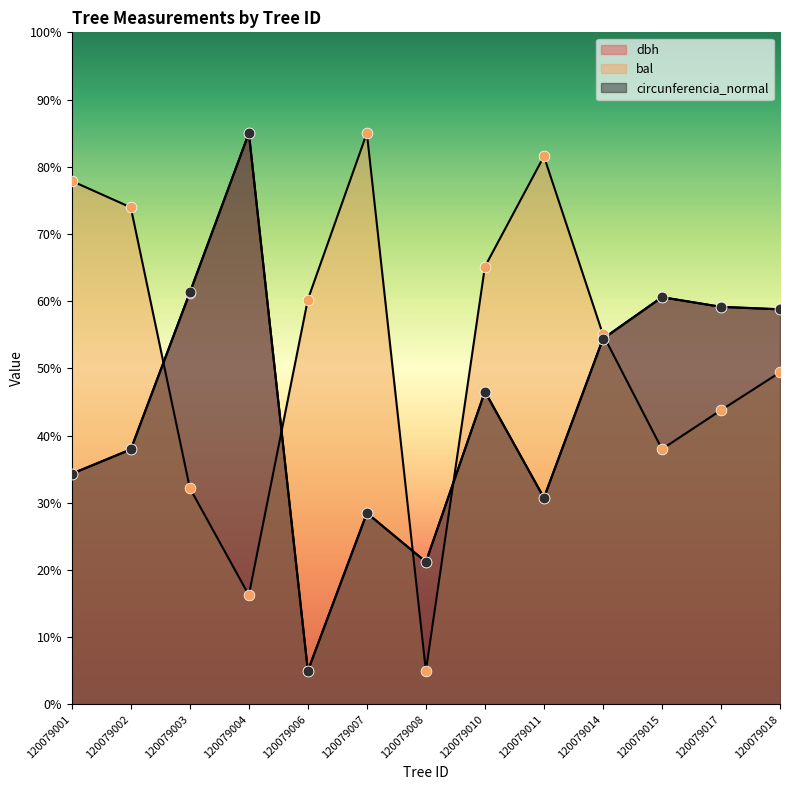

Which series reaches the minimum Y coordinate?

dbh